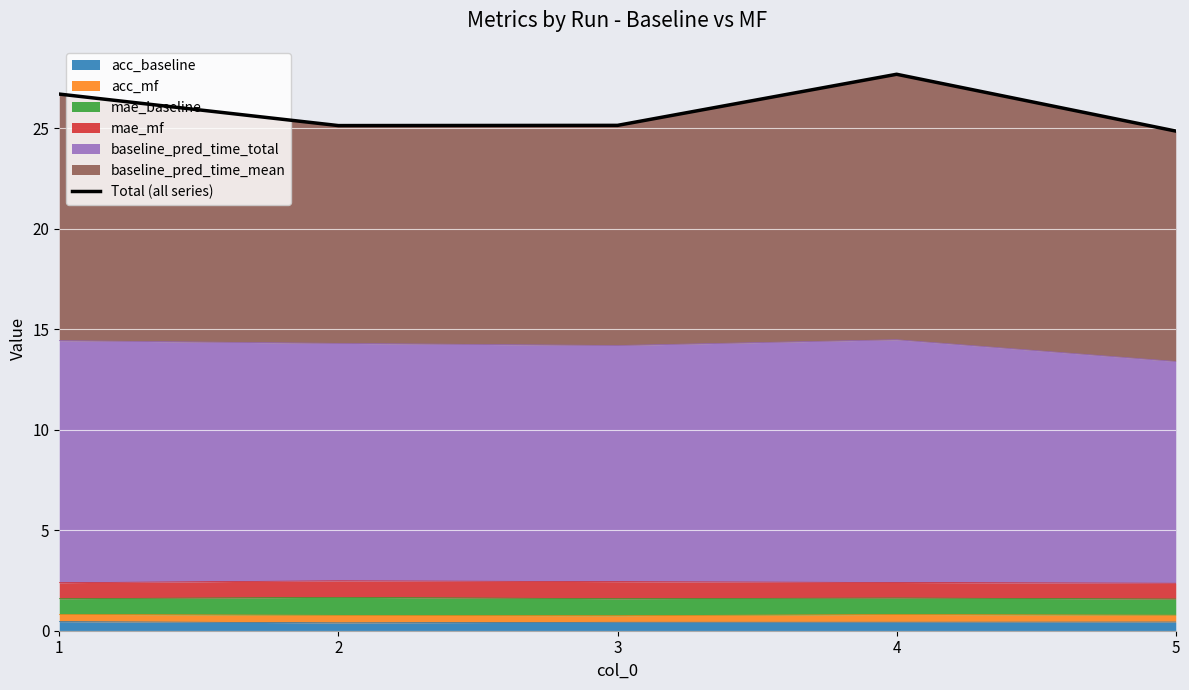

What is the minimum value shown in the chart?

24.9